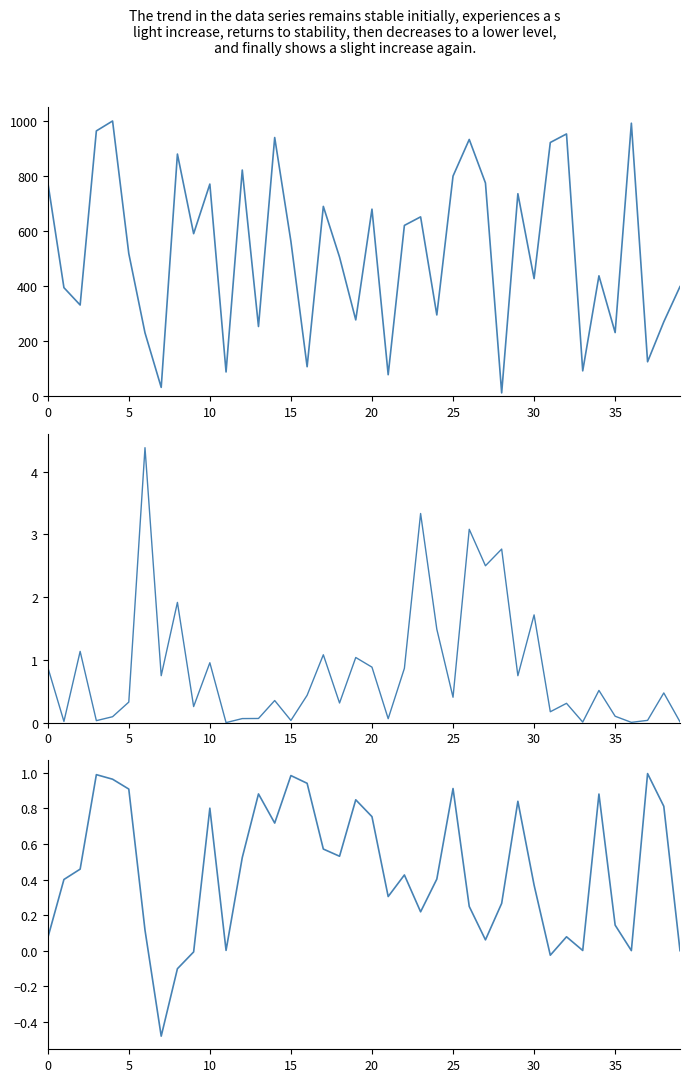

Reading left to right, extract all data points from this chart.

labels: 778.0	394.0	331.0	963.0	999.0	518.0	230.0	32.0	879.0	590.0	770.0	88.0	821.0	253.0	939.0	562.0	107.0	689.0	505.0	277.0	679.0	78.0	620.0	651.0	295.0	799.0	932.0	774.0	12.0	735.0	427.0	921.0	952.0	92.0	437.0	231.0	991.0	125.0	270.0	398.0
entropys: 0.9	0.0	1.1	0.0	0.1	0.3	4.4	0.7	1.9	0.3	1.0	0.0	0.1	0.1	0.4	0.0	0.4	1.1	0.3	1.0	0.9	0.1	0.9	3.3	1.5	0.4	3.1	2.5	2.8	0.7	1.7	0.2	0.3	0.0	0.5	0.1	0.0	0.0	0.5	0.0
plpds: 0.1	0.4	0.5	1.0	1.0	0.9	0.1	-0.5	-0.1	-0.0	0.8	0.0	0.5	0.9	0.7	1.0	0.9	0.6	0.5	0.8	0.8	0.3	0.4	0.2	0.4	0.9	0.2	0.1	0.3	0.8	0.4	-0.0	0.1	0.0	0.9	0.1	-0.0	1.0	0.8	-0.0